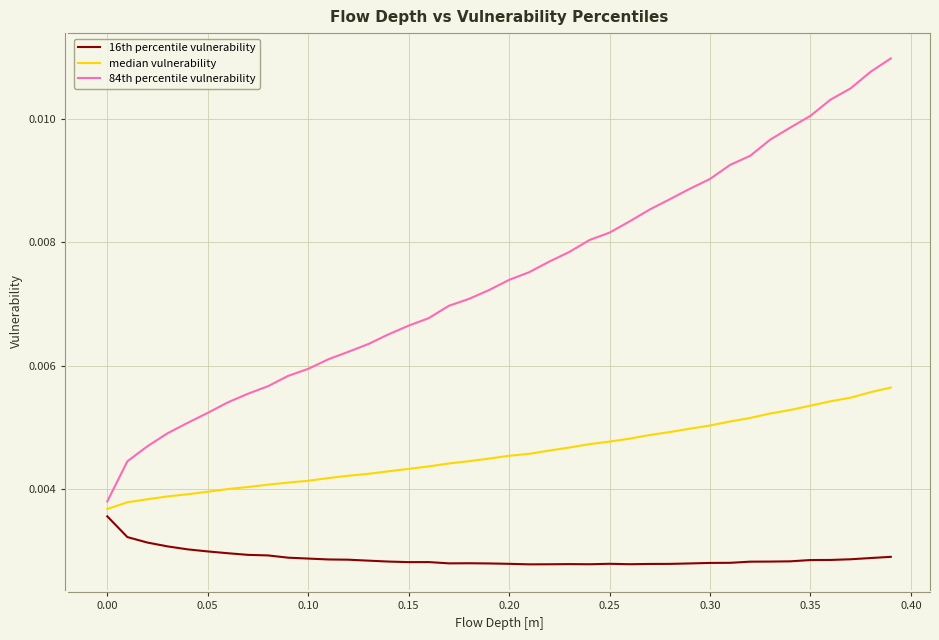

True or false: 84th percentile vulnerability has more than 1 points higher than both neighbors.

False